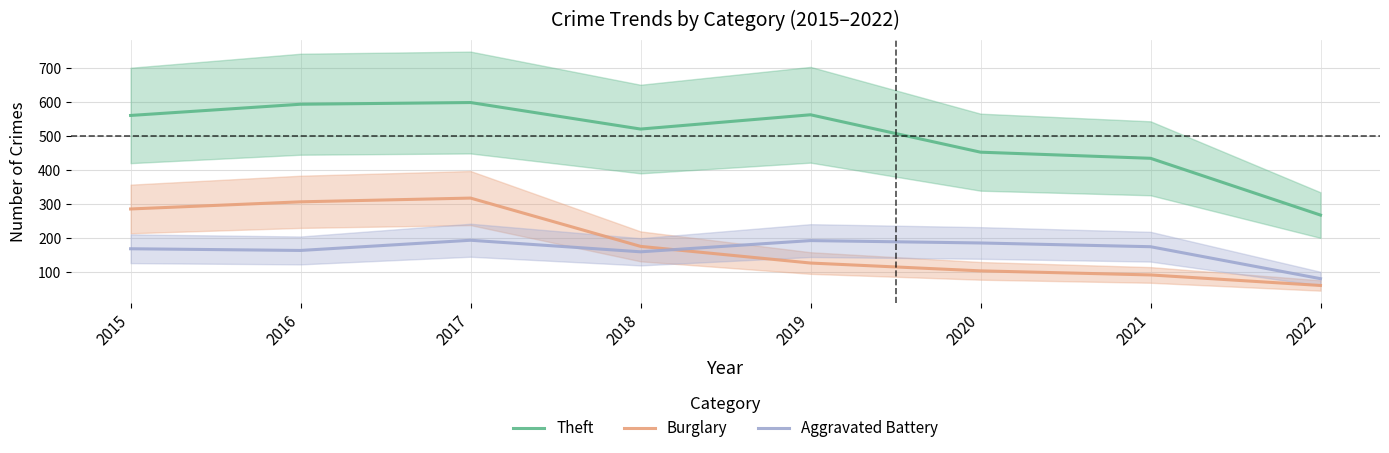

List the series in order of their peak value, lowest first.

Aggravated Battery, Burglary, Theft